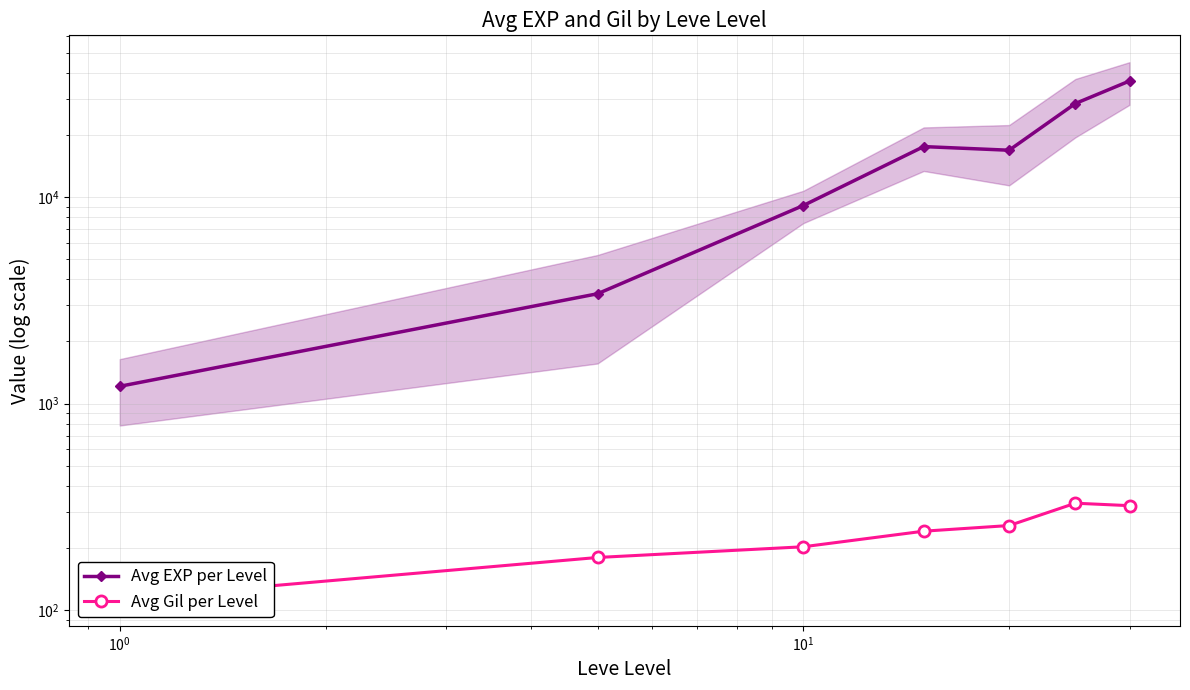

What is the value of the Avg EXP per Level point at the 2nd from the left?

3405.0